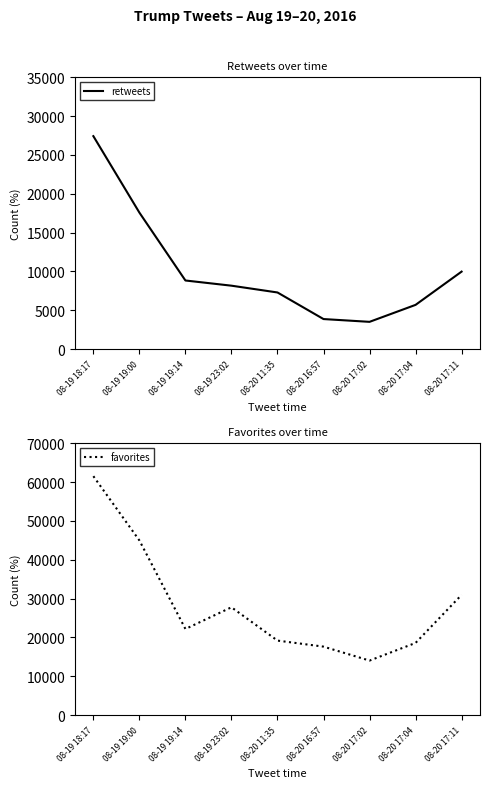

What is the difference between the maximum and minimum values in the retweets series?

23910